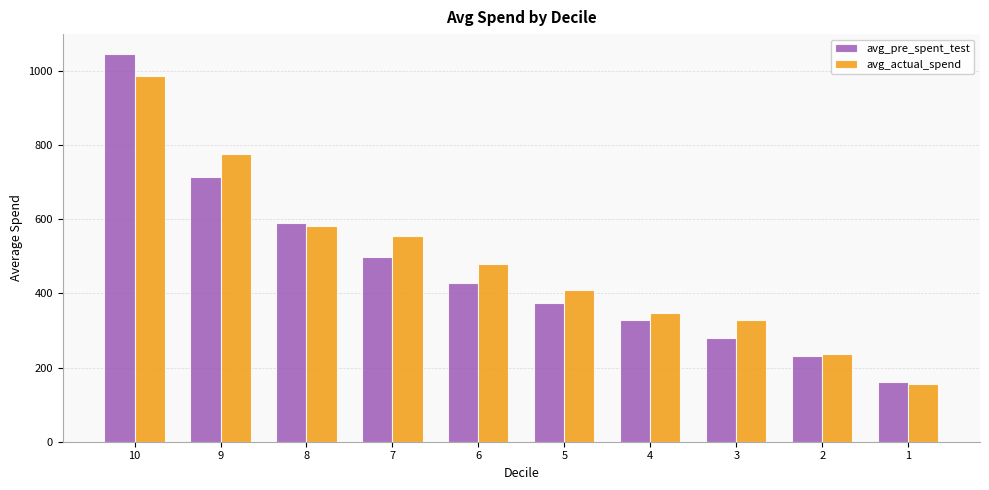

Which series has the largest range (max minus min)?

avg_pre_spent_test